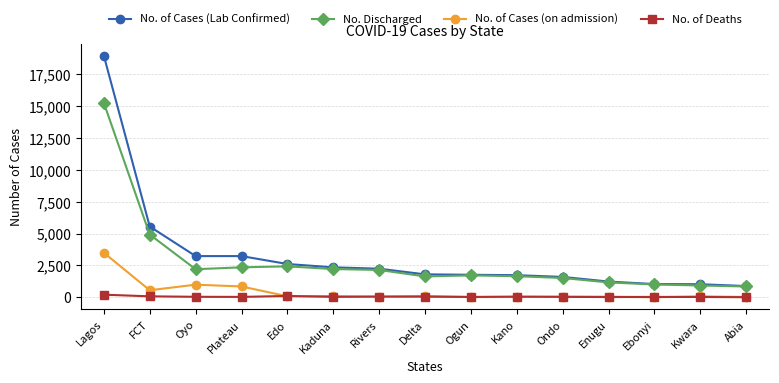

What is the minimum value shown in the chart?

1